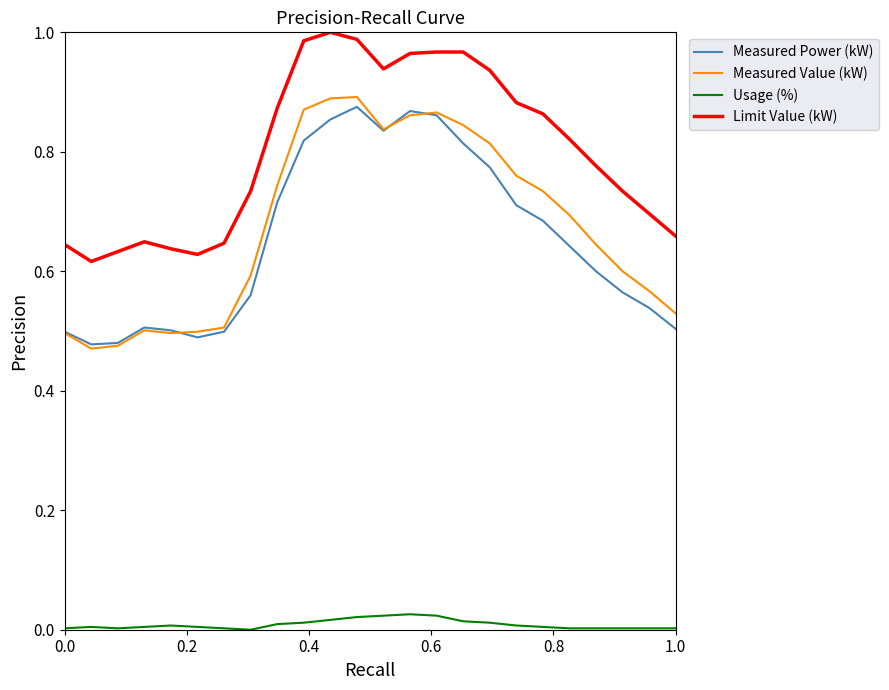

True or false: Limit Value (kW) and Measured Value (kW) cross at least once.

False